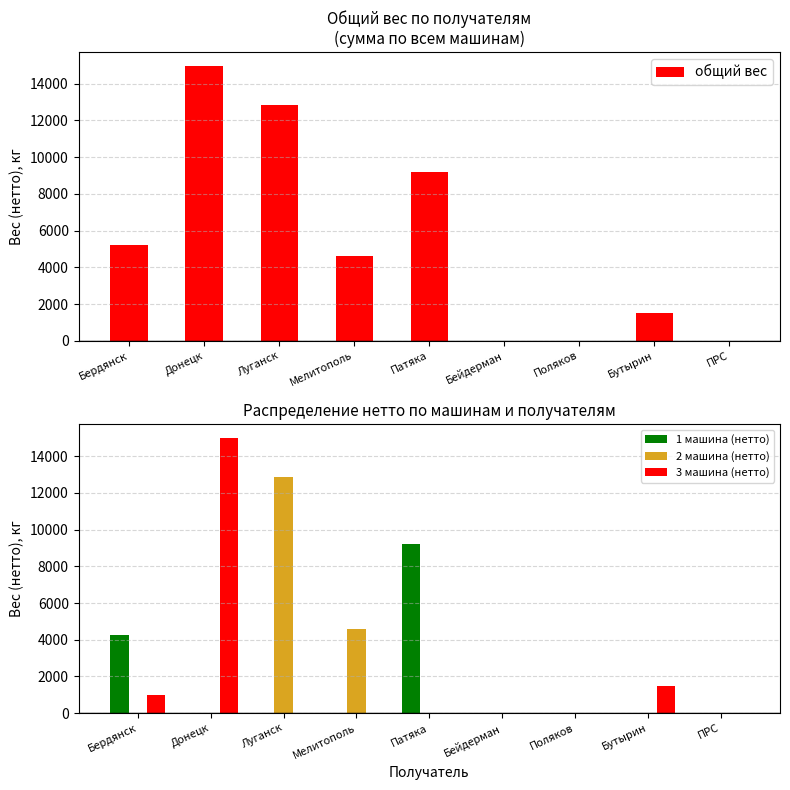

Which category has the lowest value in the 3 машина (нетто) series?

Луганск